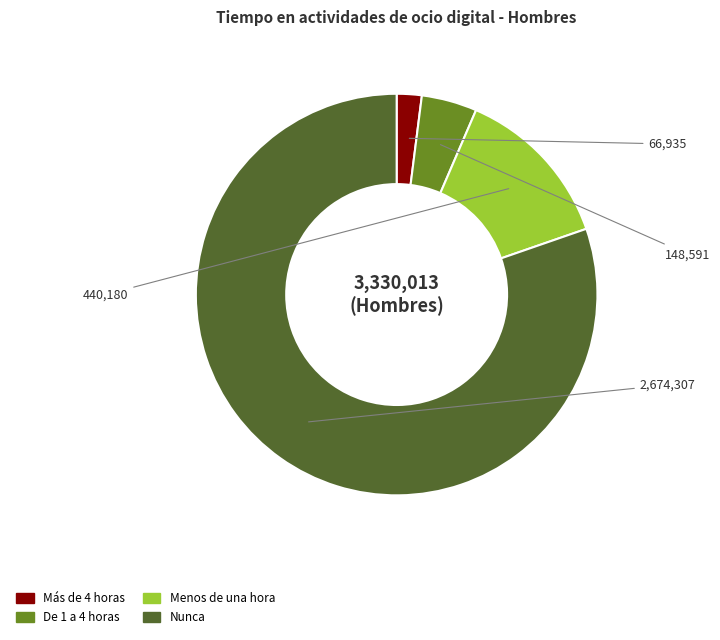

Combined, do Más de 4 horas and Nunca account for over 50%?

Yes